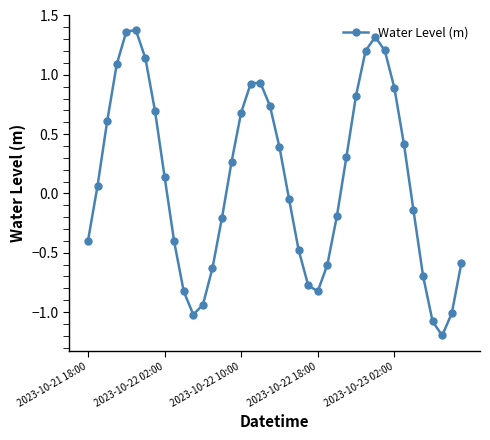

What is the minimum value shown in the chart?

-1.2